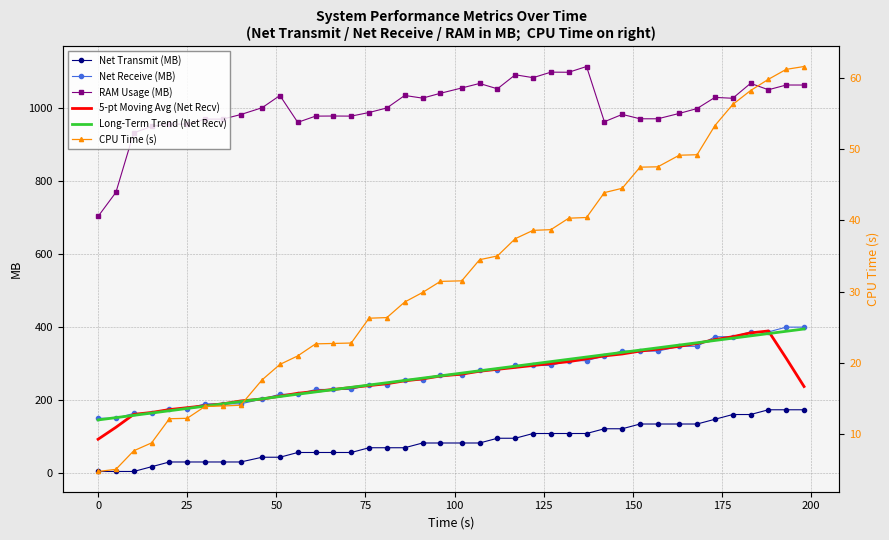

How many data points does each series have?

40